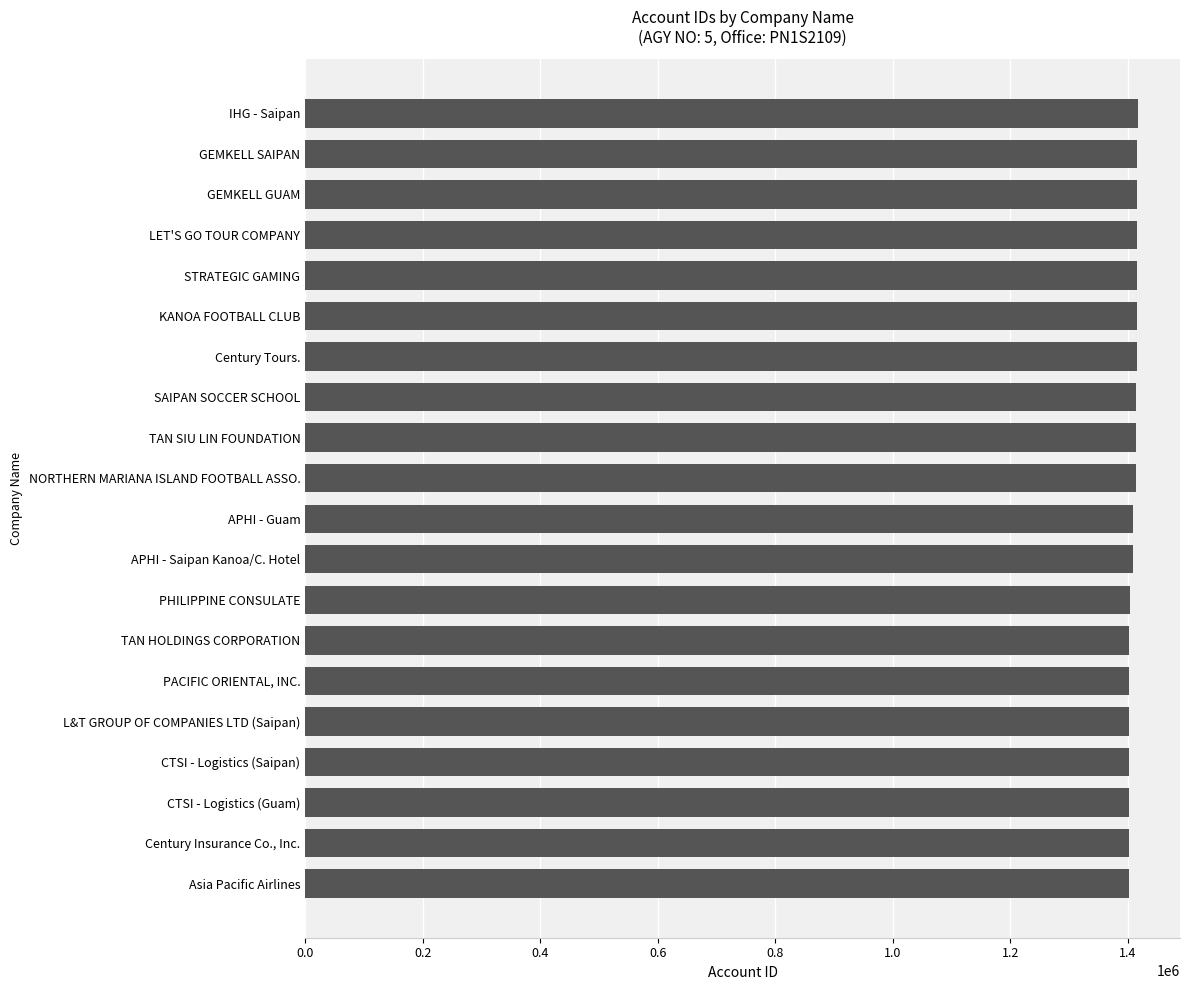

Count the number of data series in this chart.

1